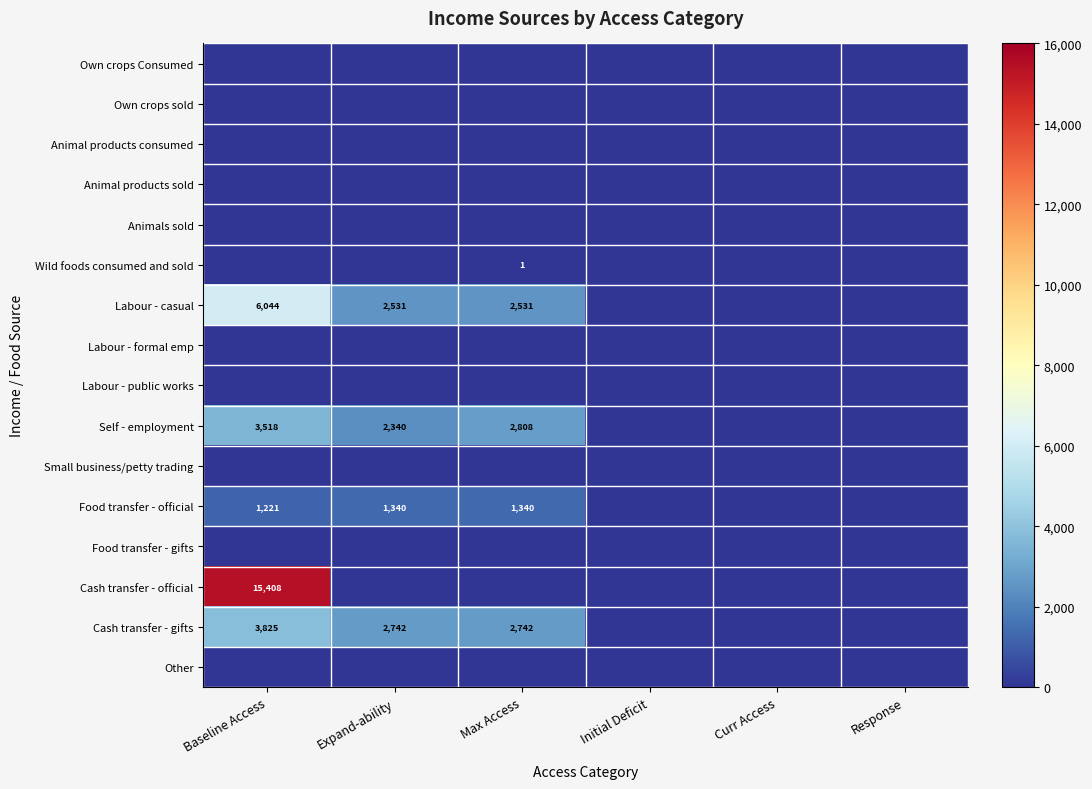

Which category has the lowest value across all series?

Baseline Access